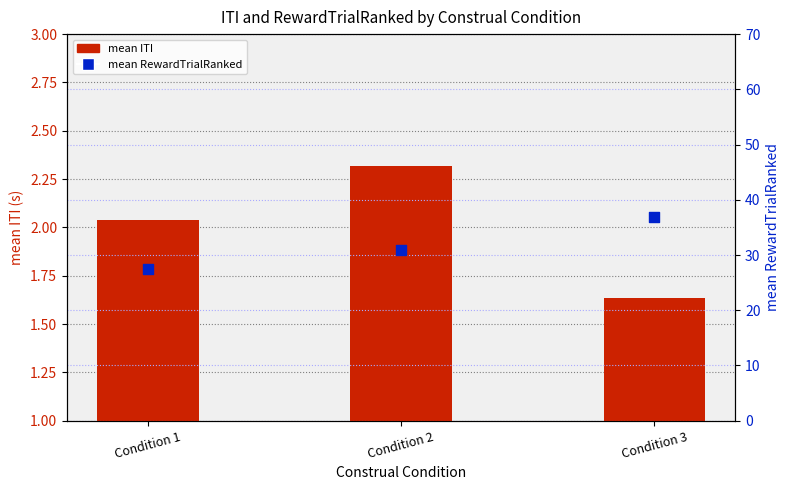

What is the total value across all series at Condition 1?

29.5